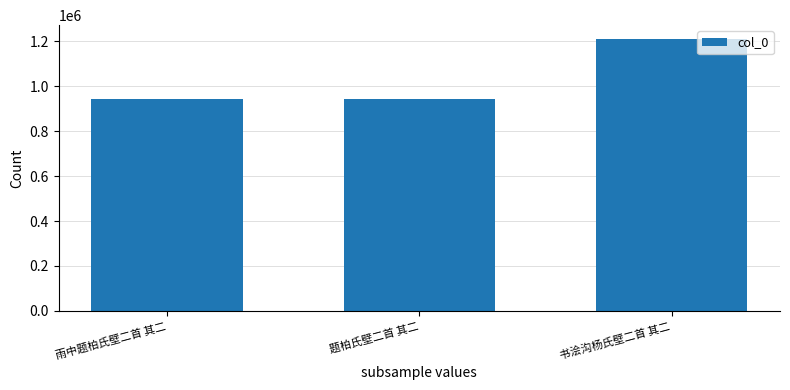

True or false: the data shows 942646 at 雨中题柏氏壁二首 其二.

True